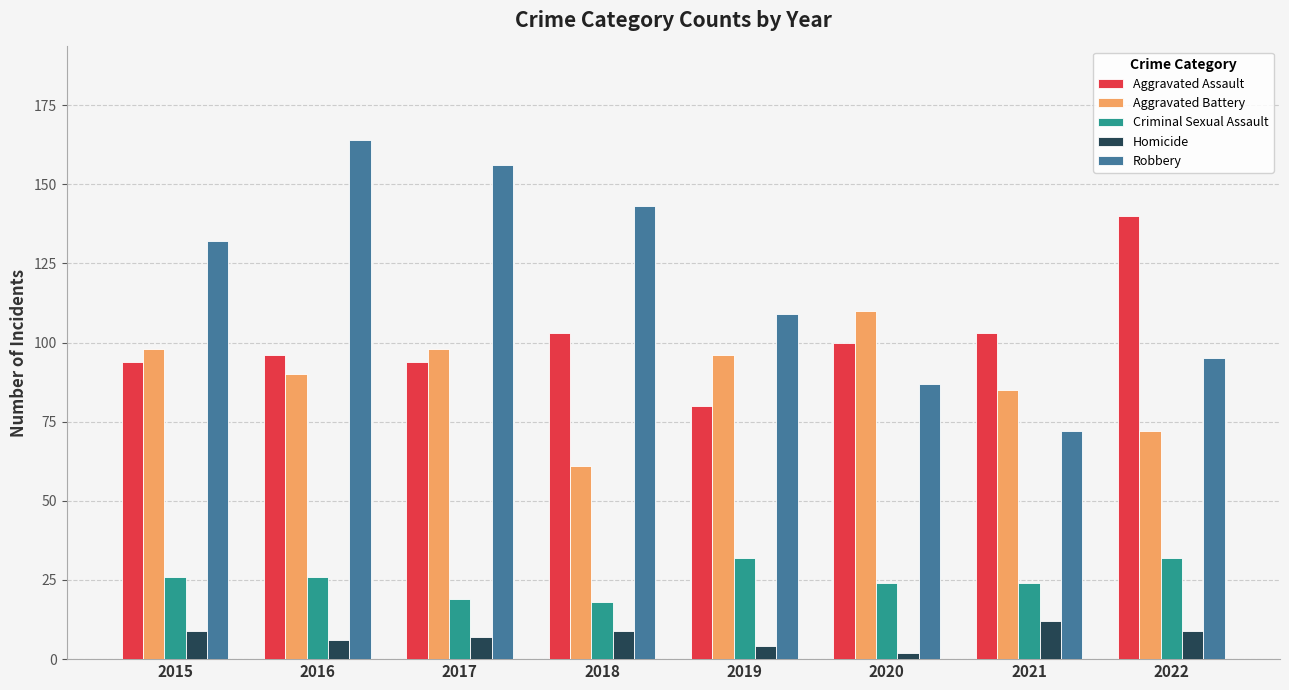

Which series has the largest range (max minus min)?

Robbery